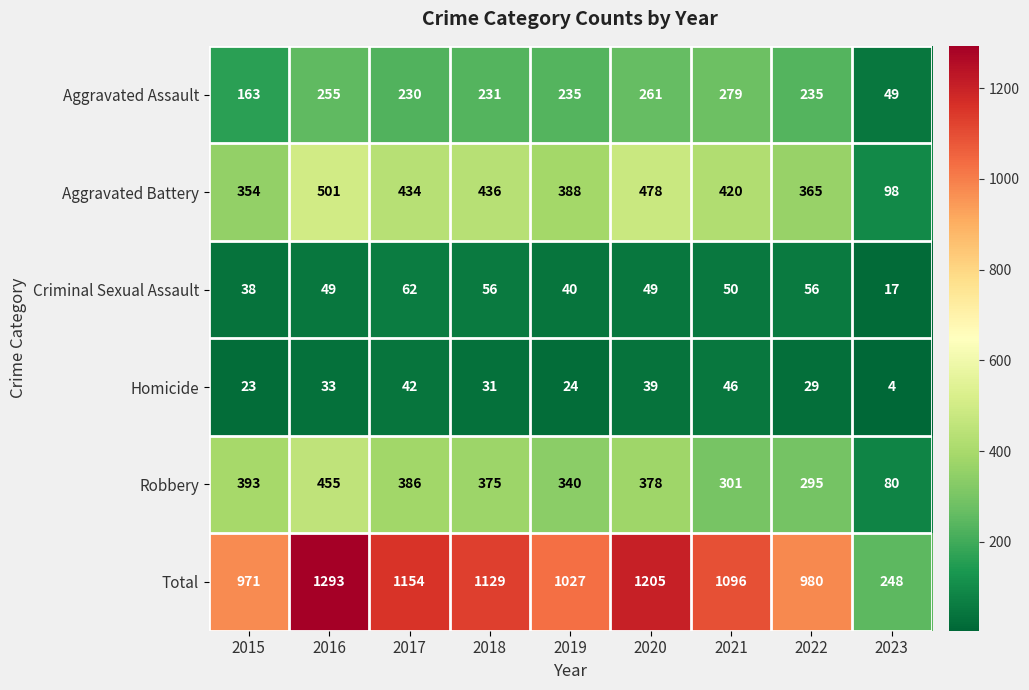

What is the total value across all series at 2017?

2308